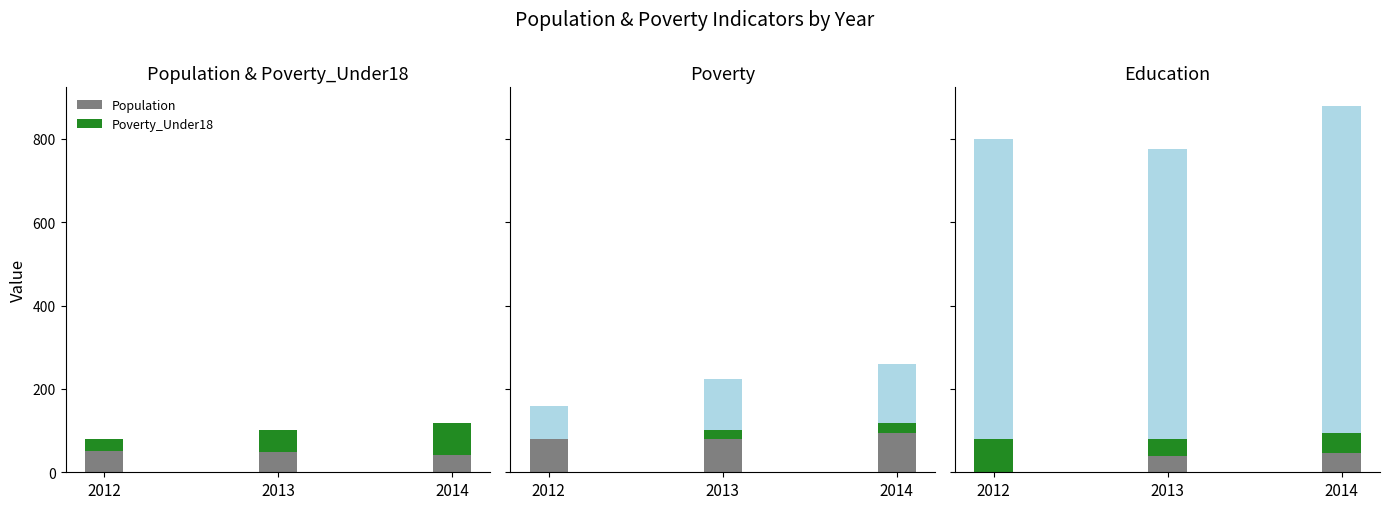

Which has a higher value, 2014 or 2013?

2013